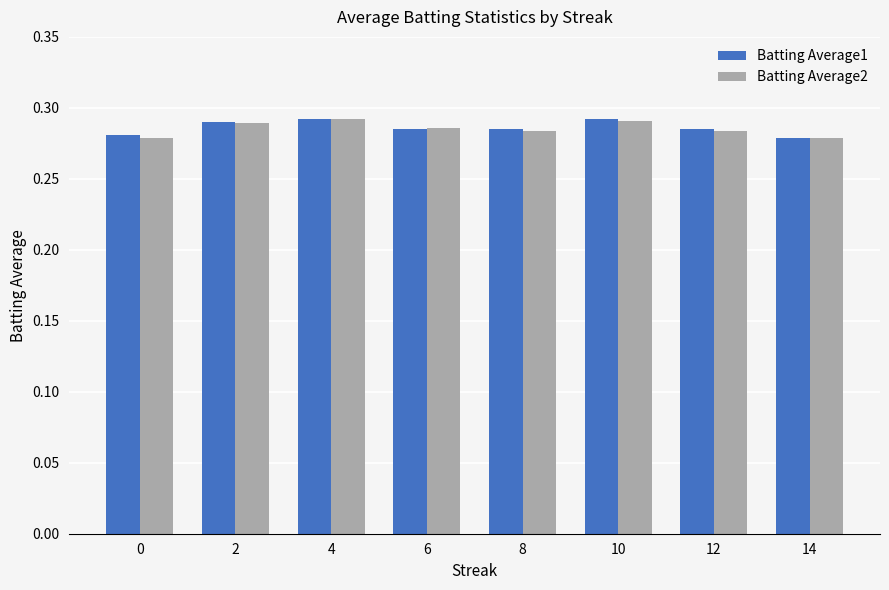

Is it true that Batting Average2 equals 0.1 at 6?

False